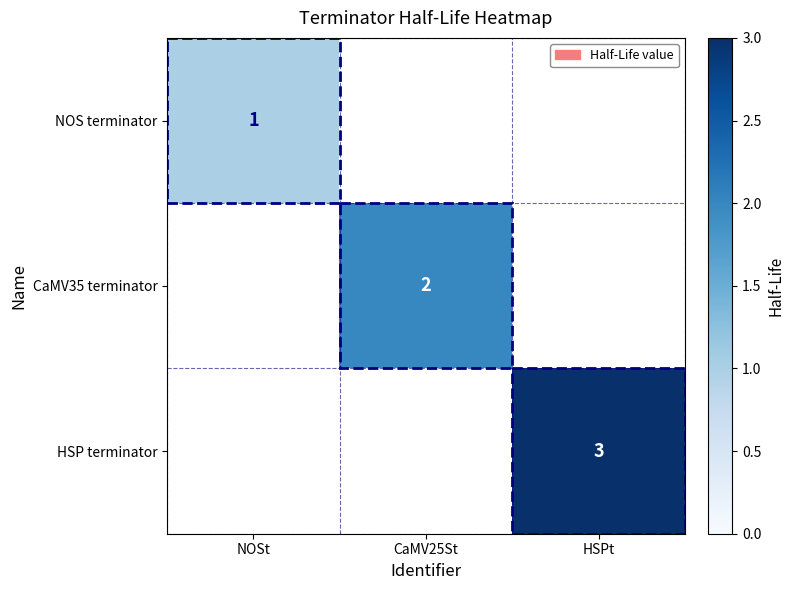

The CaMV35 terminator series shows 3 at CaMV25St. True or false?

False